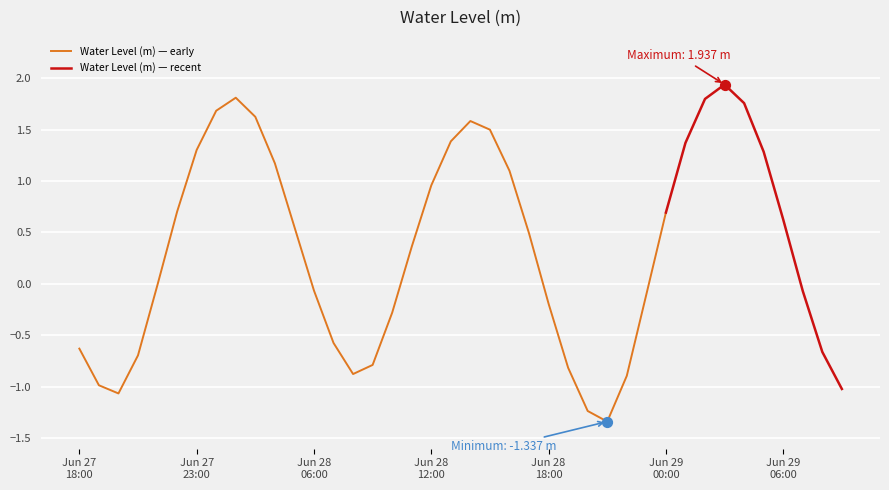

What is the ratio of the value at 2023-06-29 06:00 to the value at 2023-06-28 03:00?

0.4